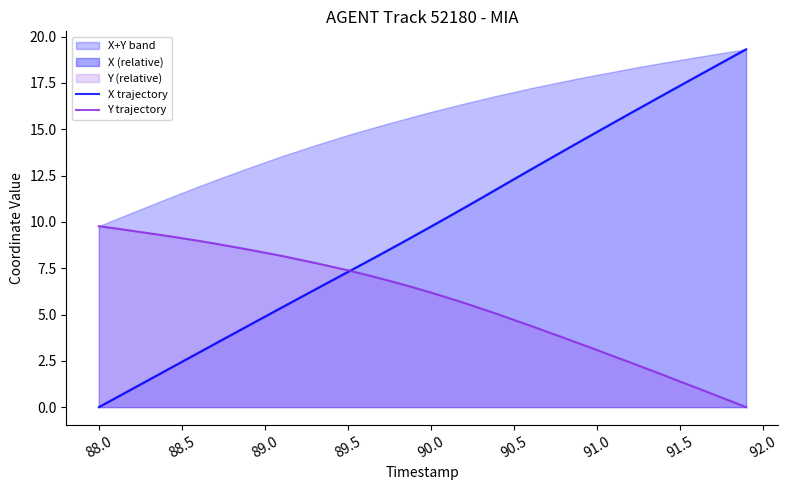

Is it true that Y trajectory equals 15.0 at 88.0?

False